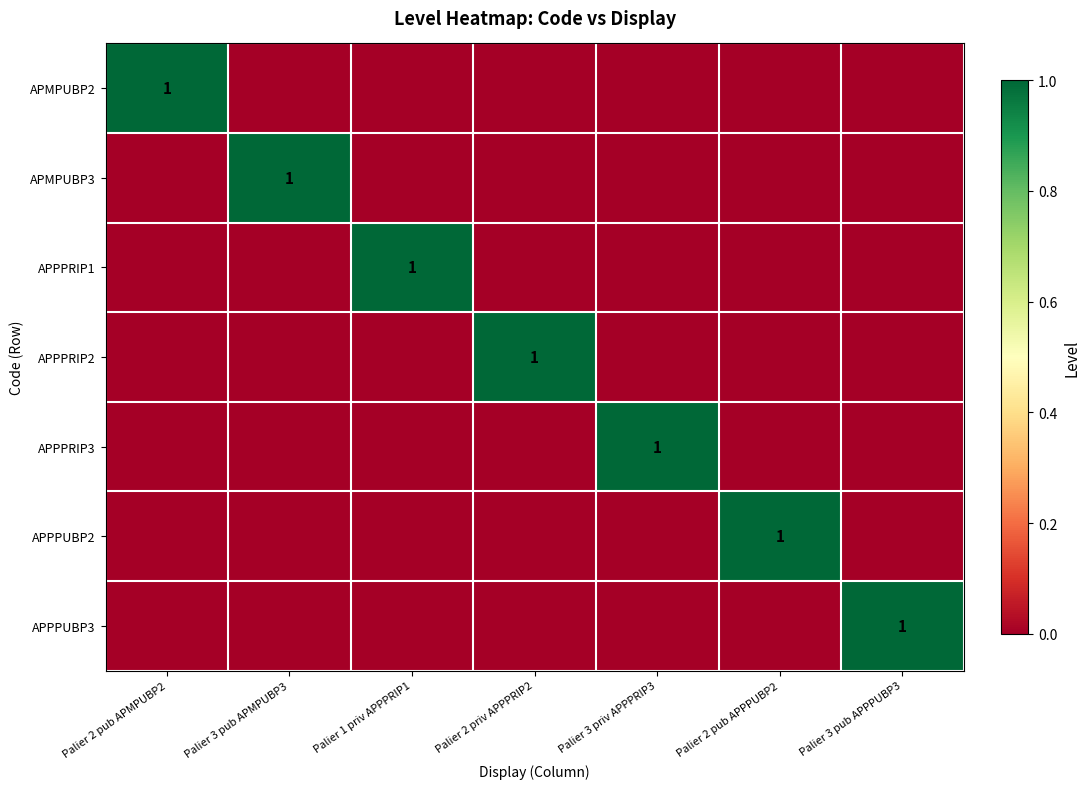

Between Palier 2 priv APPPRIP2 and Palier 3 pub APMPUBP3, which is larger?

Palier 2 priv APPPRIP2